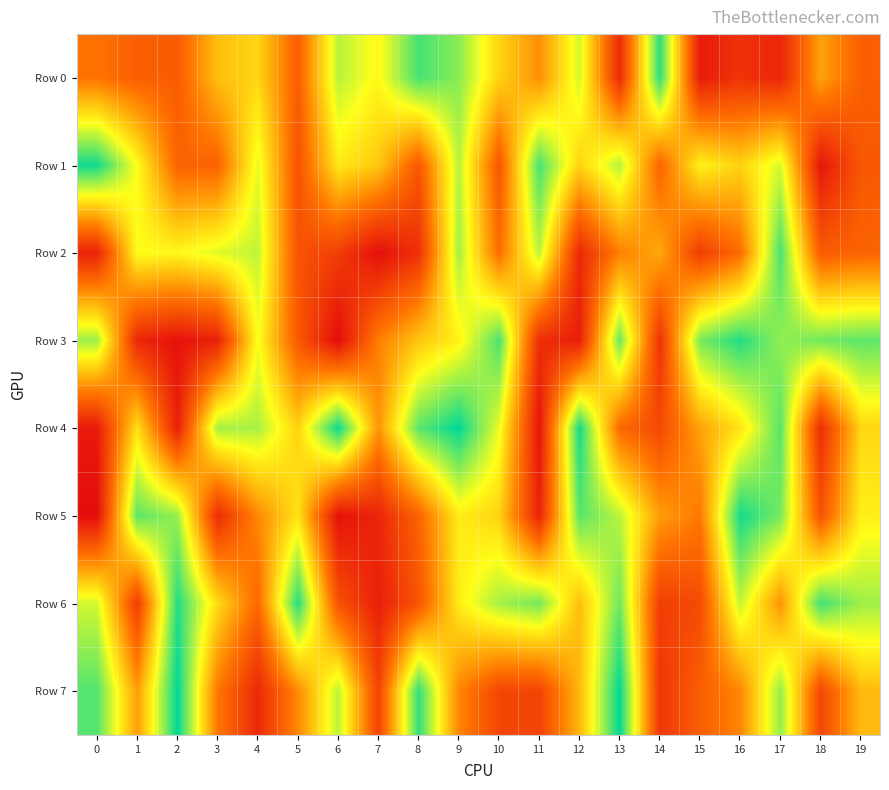

Reading left to right, what are all the values shown in this chart?

Row 0: 0=334626	1=272068	2=264801	3=517268	4=568997	5=271864	6=756760	7=652789	8=906502	9=816496	10=564796	11=401669	12=723511	13=103533	14=940716	15=51578	16=130885	17=88327	18=448247	19=274559
Row 1: 0=973648	1=663077	2=287577	3=287577	4=697330	5=230916	6=616054	7=537566	8=249582	9=760705	10=244816	11=904615	12=562563	13=762378	14=288378	15=640001	16=561924	17=719610	18=37465	19=247215
Row 2: 0=76838	1=662906	2=650669	3=706382	4=748789	5=235101	6=166448	7=15568	8=119221	9=785593	10=318869	11=754560	12=96033	13=365113	14=463170	15=163070	16=315484	17=905278	18=262421	19=289591
Row 3: 0=792639	1=91302	2=23196	3=74687	4=672291	5=253004	6=4473	7=361952	8=533452	9=634895	10=899048	11=115391	12=62941	13=857912	14=128627	15=837667	16=951245	17=807706	18=848453	19=874151
Row 4: 0=48039	1=595998	2=67091	3=781814	4=777339	5=563241	6=983073	7=415930	8=877319	9=995274	10=691127	11=29639	12=972234	13=305262	14=201629	15=451888	16=600567	17=883304	18=112367	19=571718
Row 5: 0=7217	1=876261	2=801369	3=106165	4=388890	5=600259	6=22495	7=88126	8=288671	9=624023	10=563253	11=82228	12=880193	13=755831	14=438092	15=347283	16=971401	17=842350	18=235344	19=631509
Row 6: 0=724594	1=161164	2=950956	3=582609	4=300938	5=948789	6=230141	7=65754	8=240359	9=624464	10=783412	11=844475	12=510982	13=854891	14=165248	15=208701	16=744937	17=412700	18=911705	19=791127
Row 7: 0=888798	1=438436	2=997603	3=347635	4=97481	5=393034	6=756101	7=184398	8=933034	9=384296	10=192928	11=183907	12=500459	13=994627	14=139606	15=271742	16=382498	17=806510	18=194733	19=505923